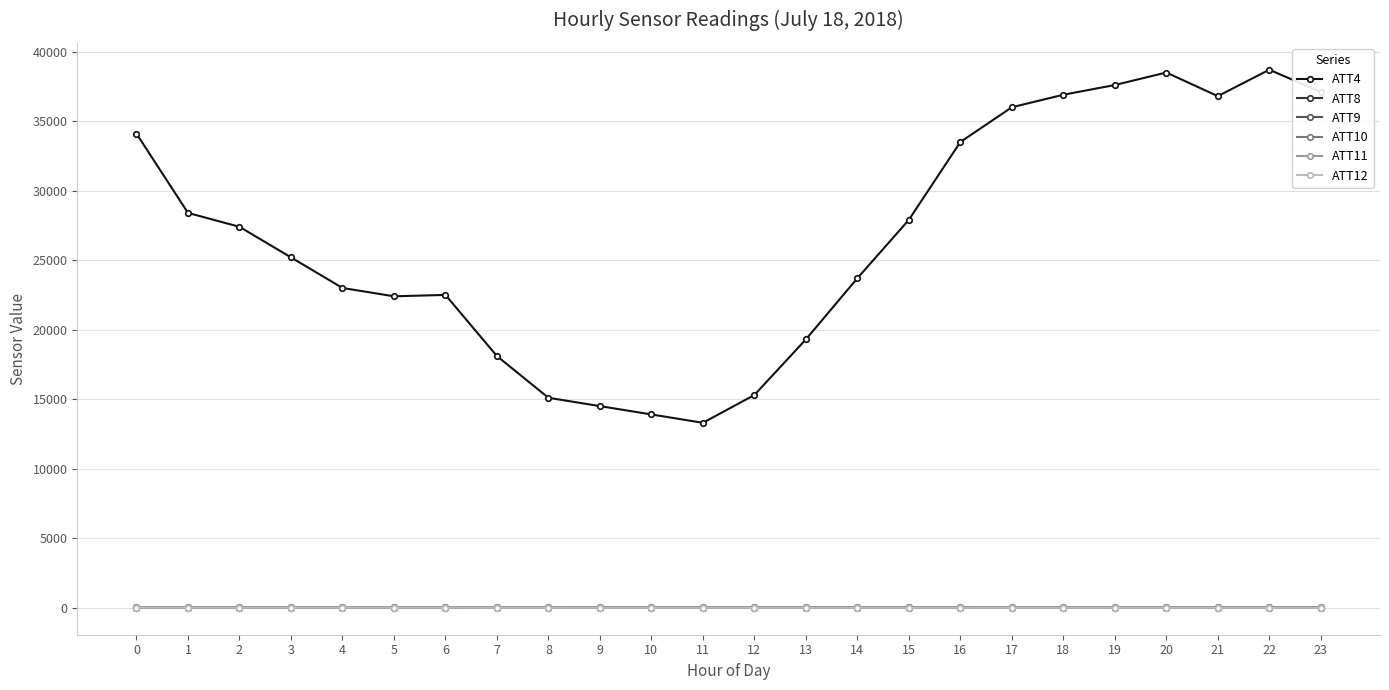

The ATT4 series shows 9088.4 at 7. True or false?

False